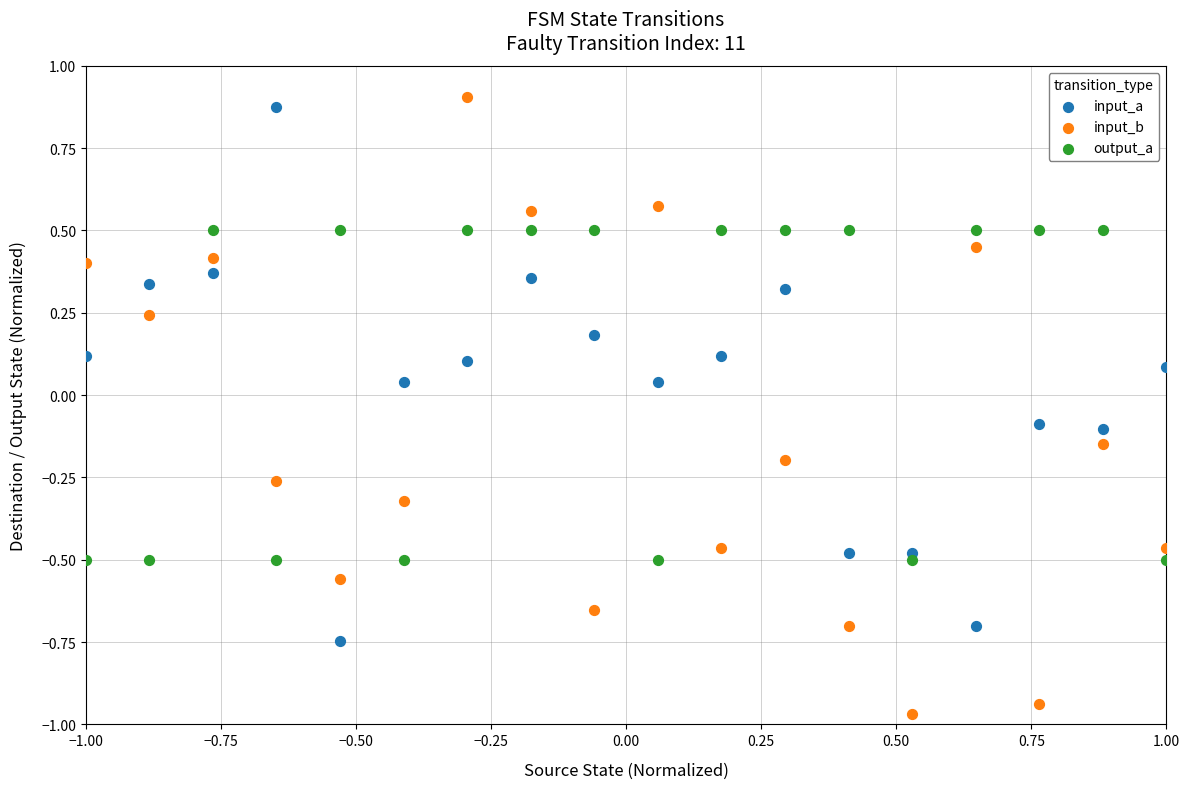

What is the X range (max minus min) for the scatter plot?

2.0